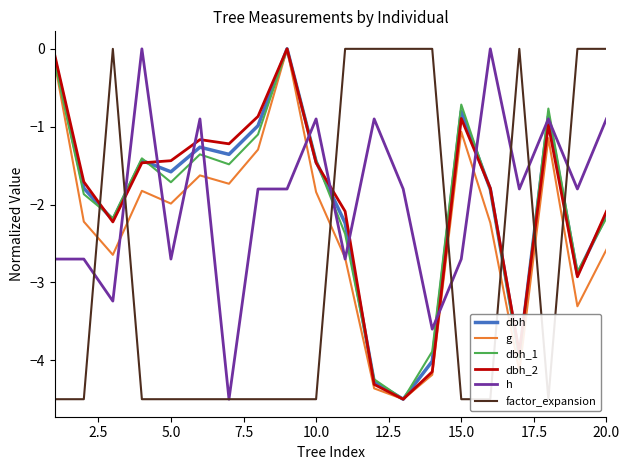

Is the value of dbh_1 at 10.0 greater than the value of dbh at 5.0?

Yes